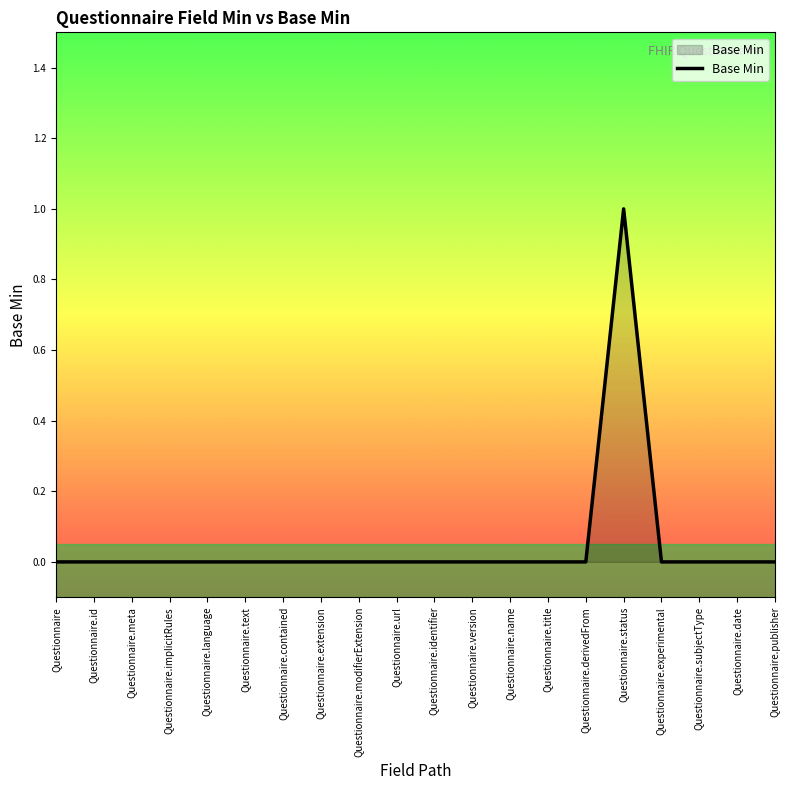

The value at Questionnaire.experimental is -1. True or false?

False